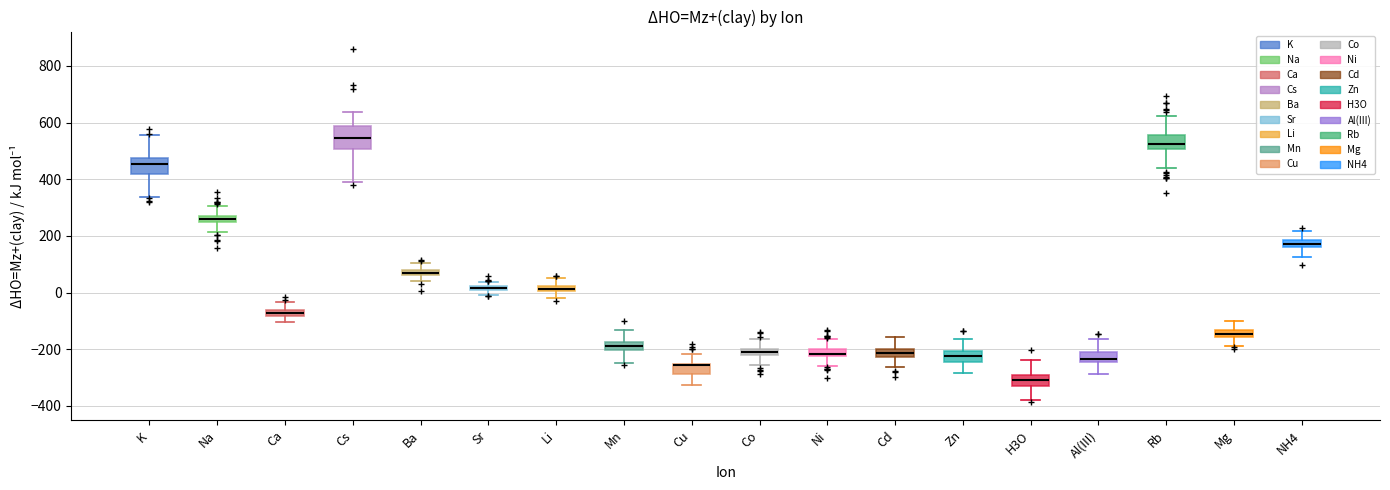

Where is the upper edge of the box for Al(III) on the y-axis? The values are not printed on the chart, so give them approximately, as read against the axis.

-200